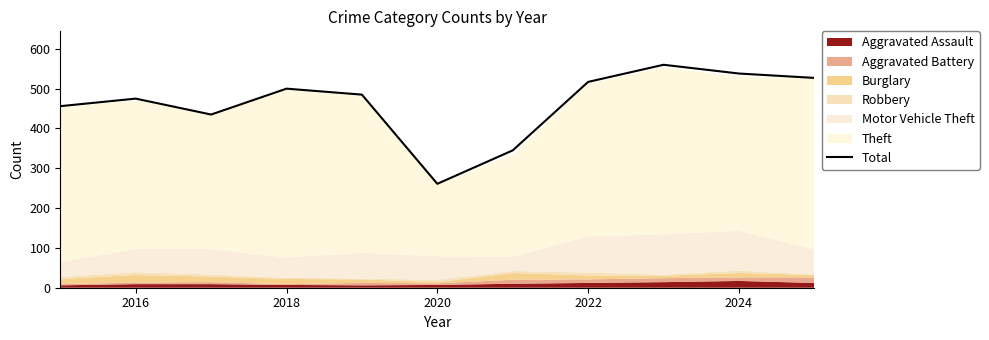

At which label does Total reach its minimum?

2020